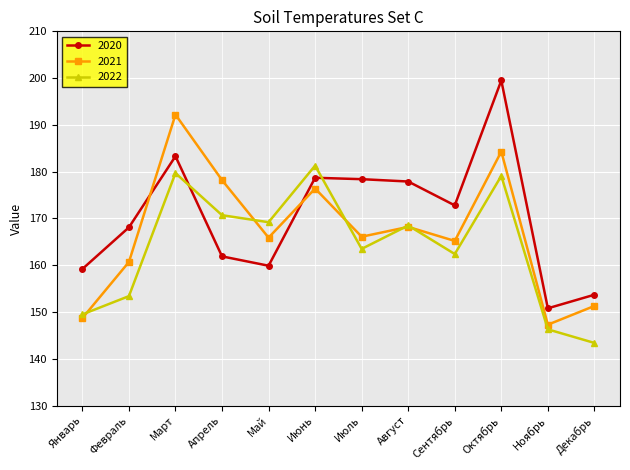

What is the total value across all series at Декабрь?

448.4